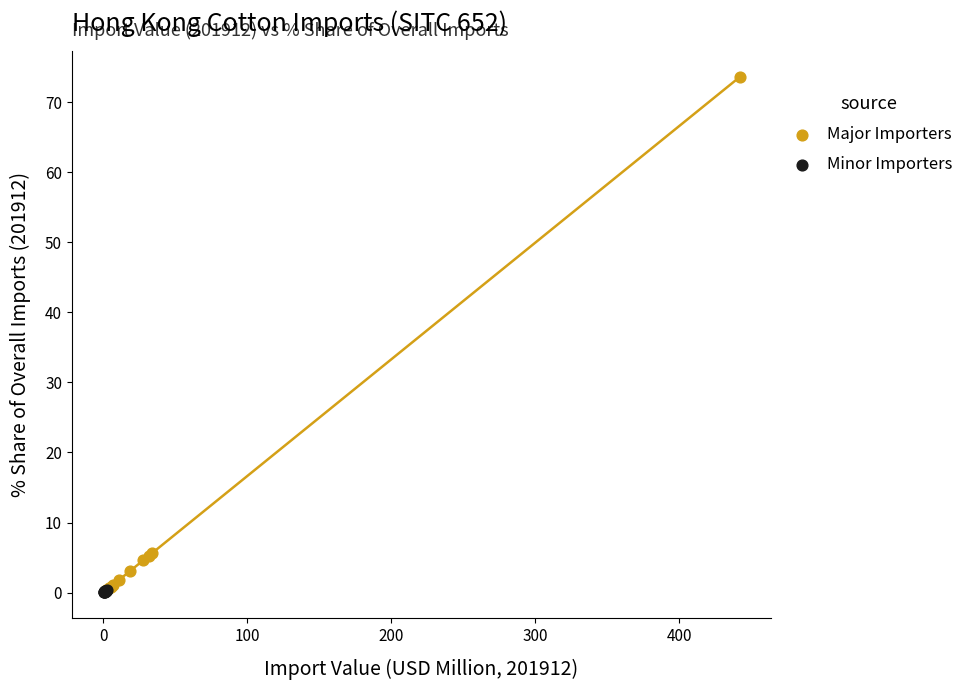

Which series has the widest spread of Y values?

Major Importers